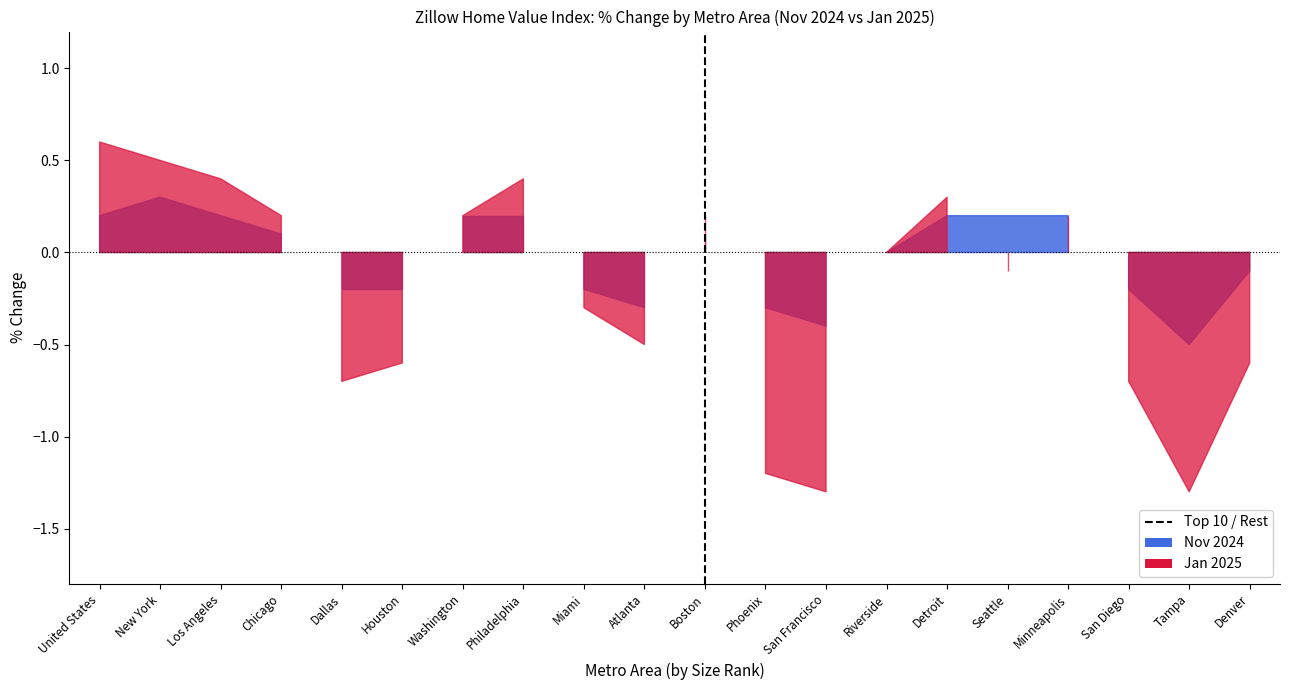

What is the value of the Jan 2025 point at the 8th from the left?

0.4